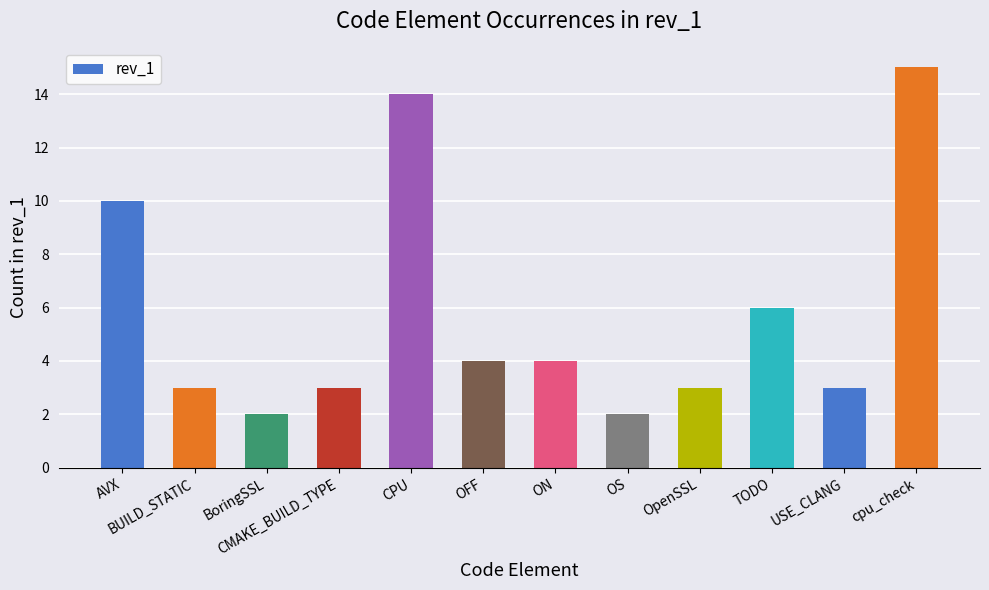

True or false: the data shows 7 at ON.

False